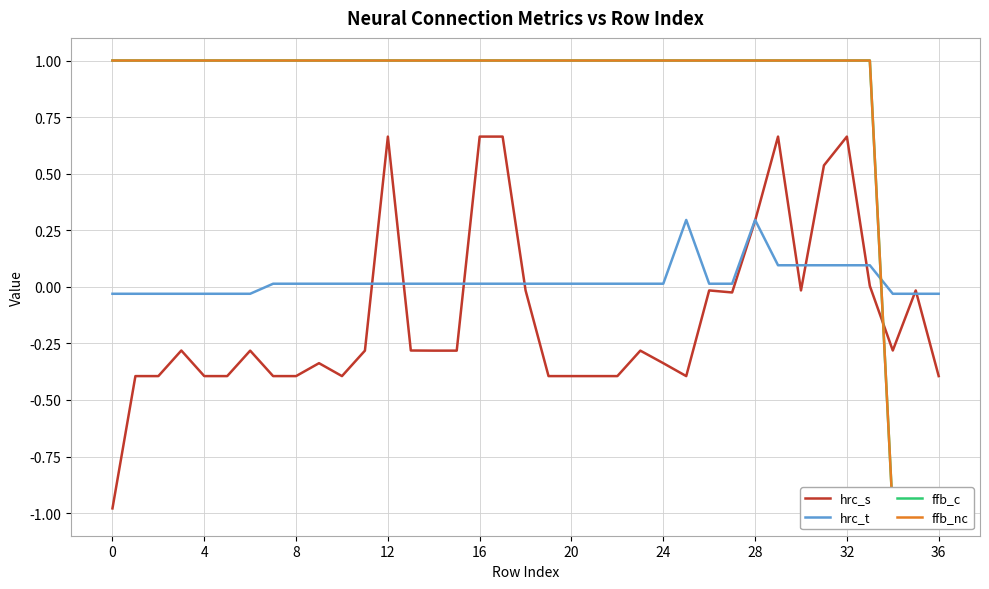

Is the value of hrc_t at 20 greater than the value of hrc_s at 0?

Yes